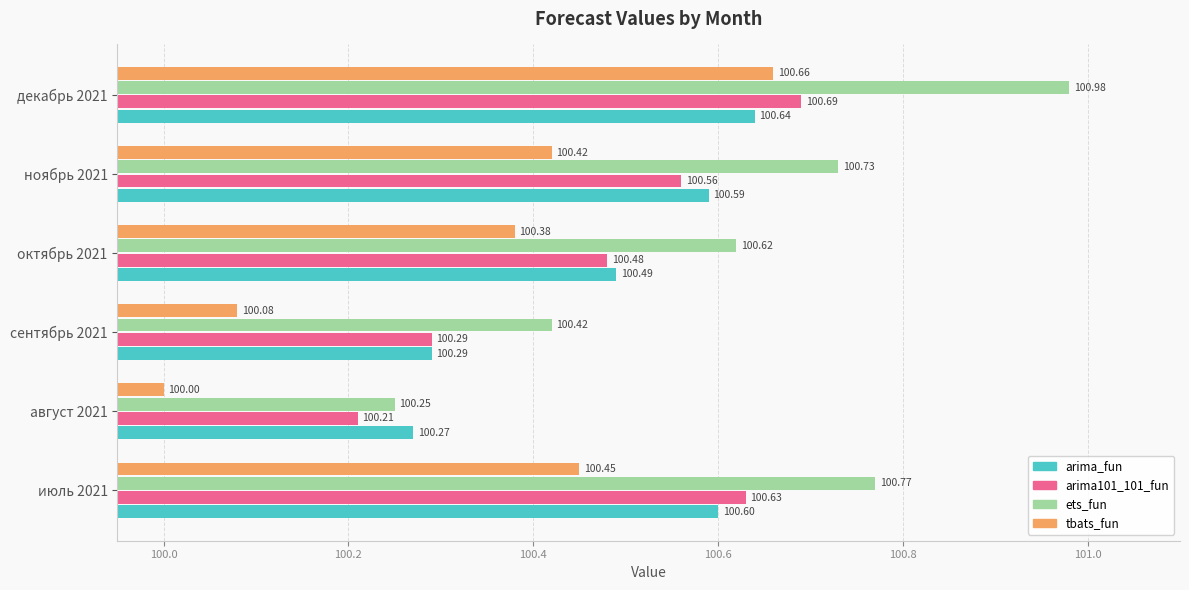

Between август 2021 and декабрь 2021, which series saw the biggest shift?

ets_fun